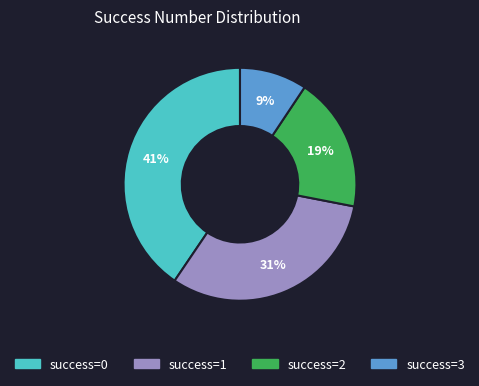

Count the number of slices in the pie.

4